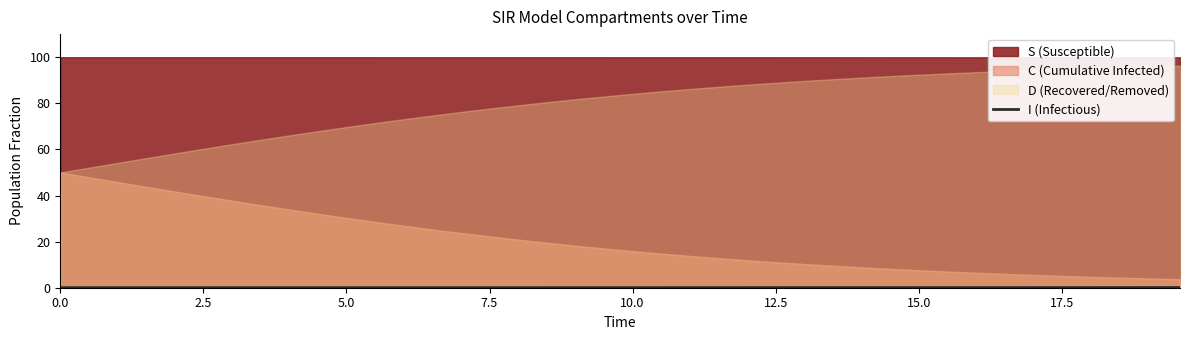

Is it true that the value at 29 is 0.0?

False